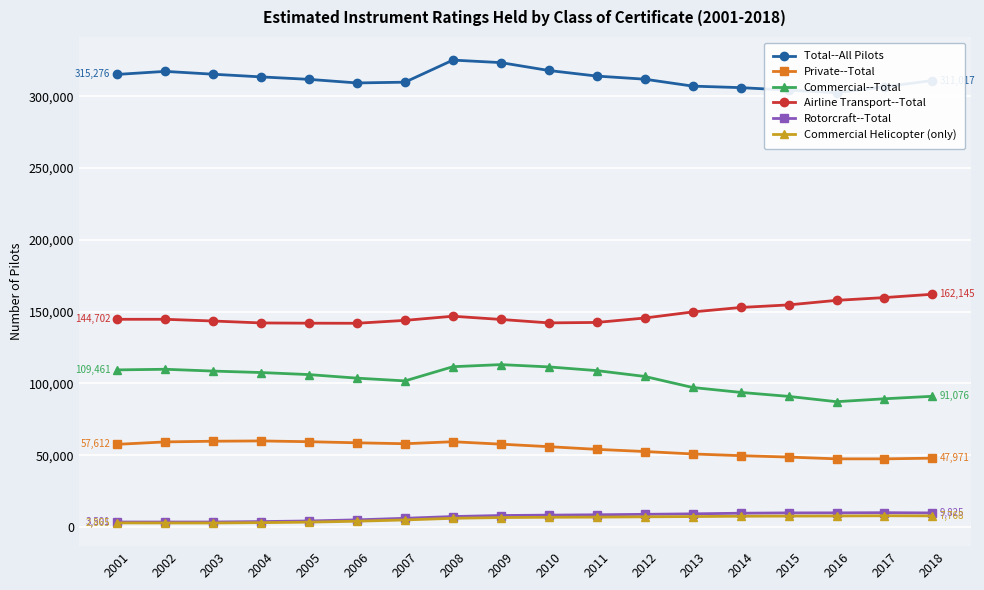

True or false: Airline Transport--Total and Commercial--Total cross at least once.

False